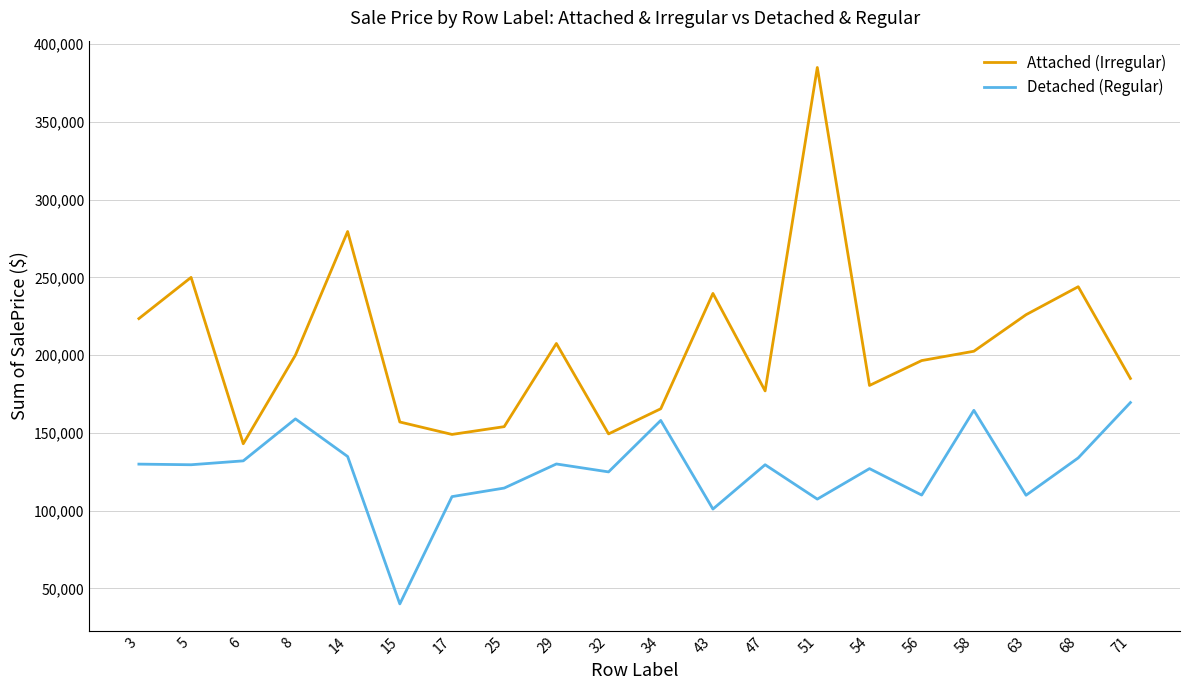

Which series has the widest spread of values?

Attached (Irregular)